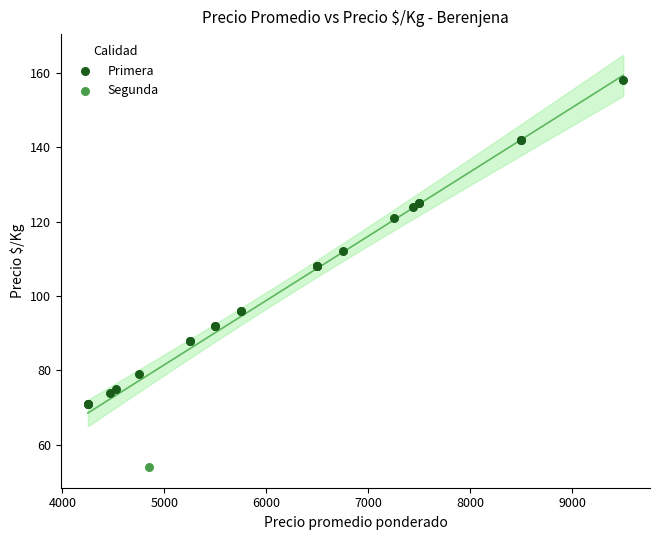

What are all the series names shown in the legend?

Primera, Segunda